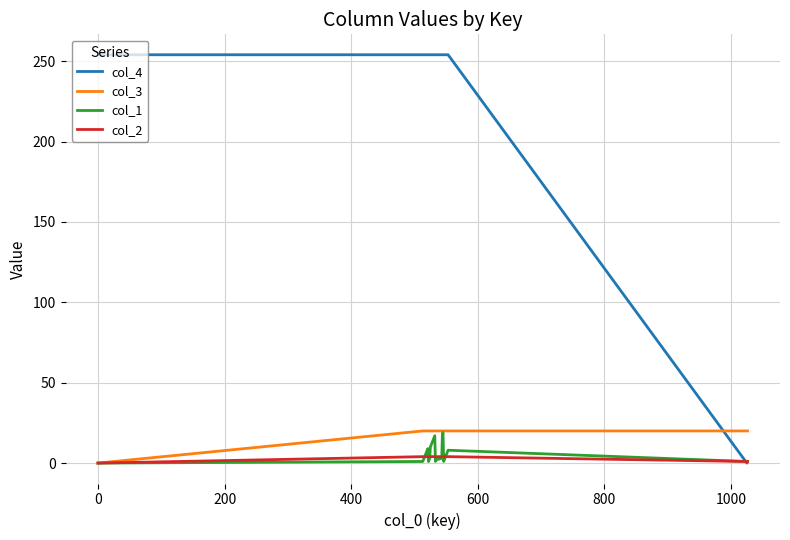

Which series has the largest range (max minus min)?

col_4